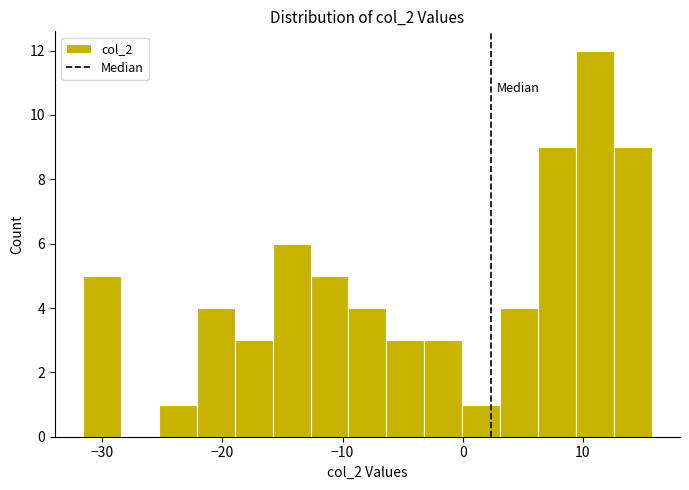

Around what value on the x-axis is the tallest bar? Give the approximate position of its centre, as read against the axis.

11